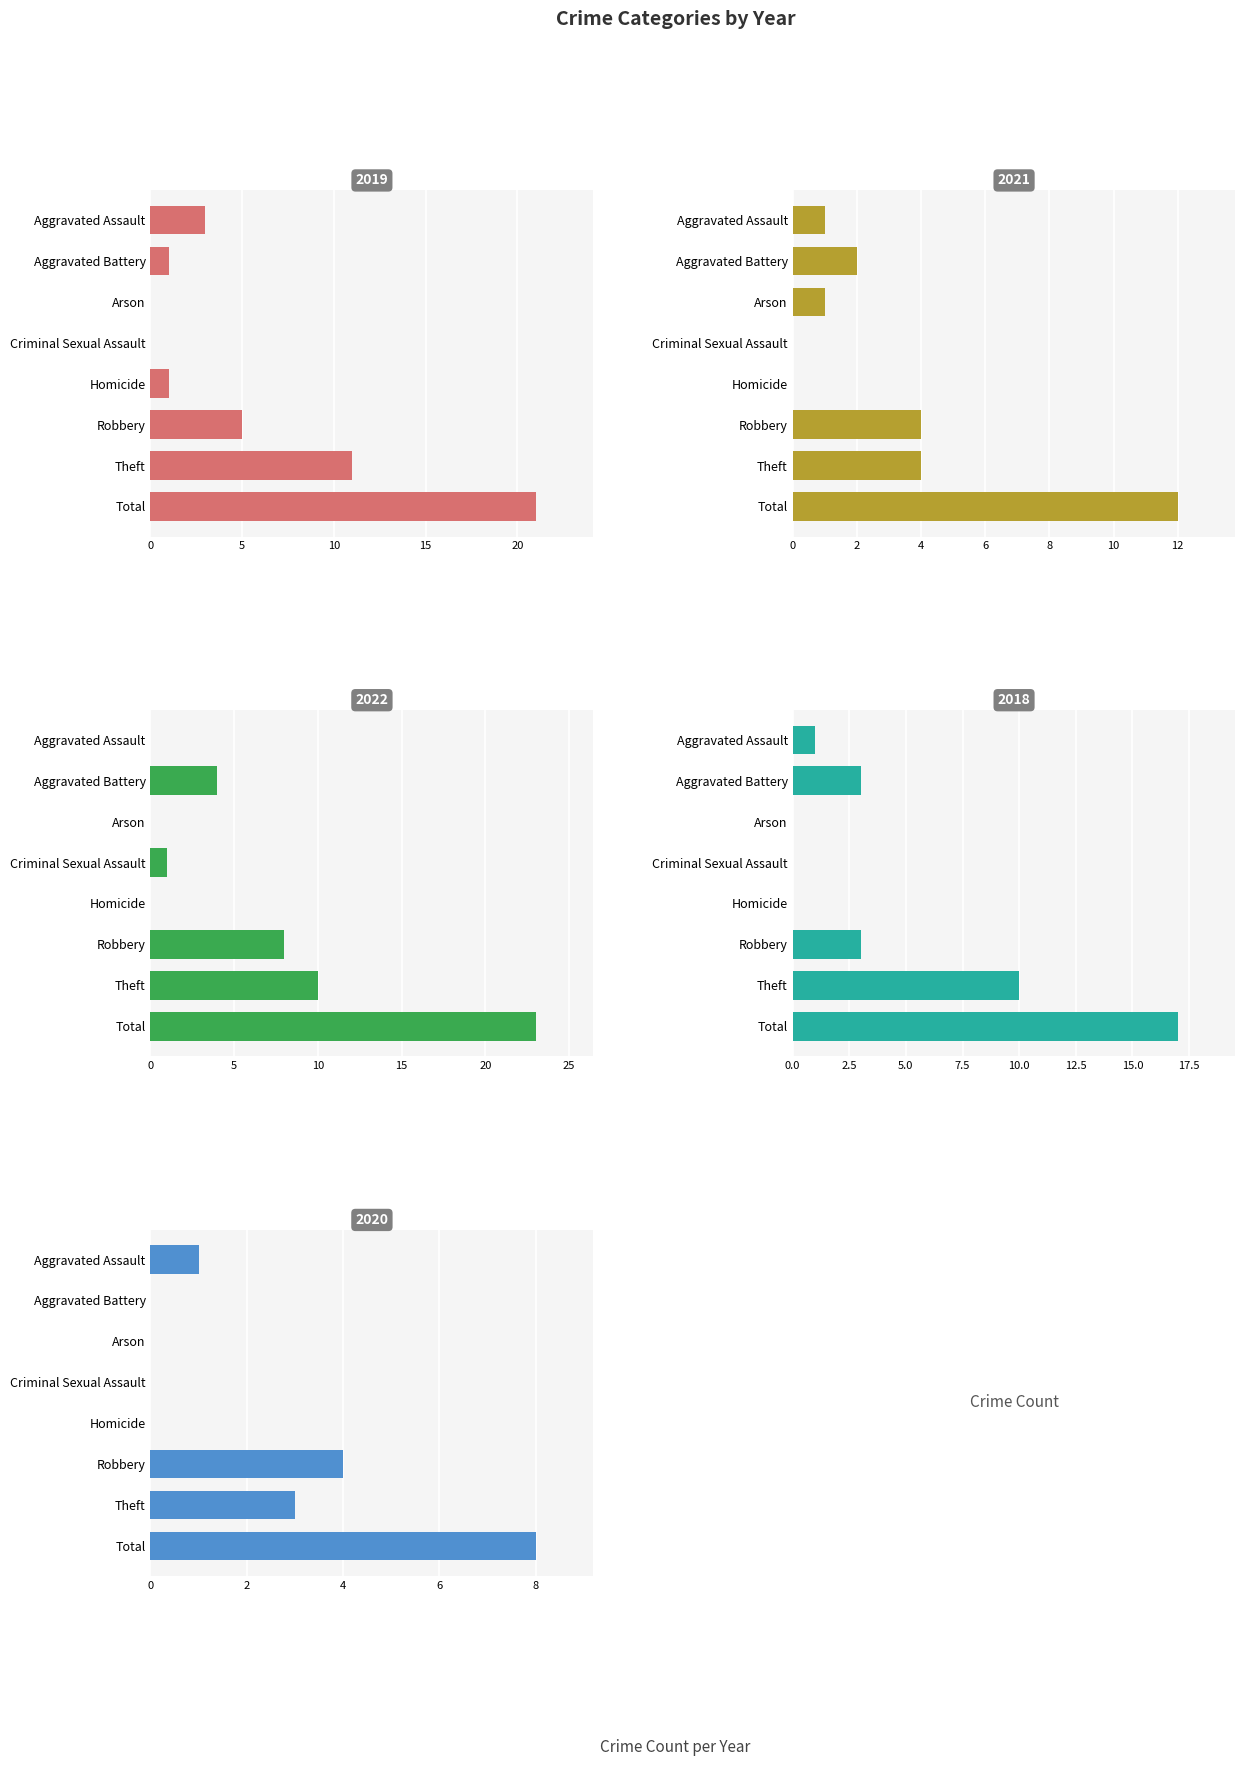

Rank the series at Aggravated Assault from lowest to highest value.

2022, 2021, 2018, 2020, 2019